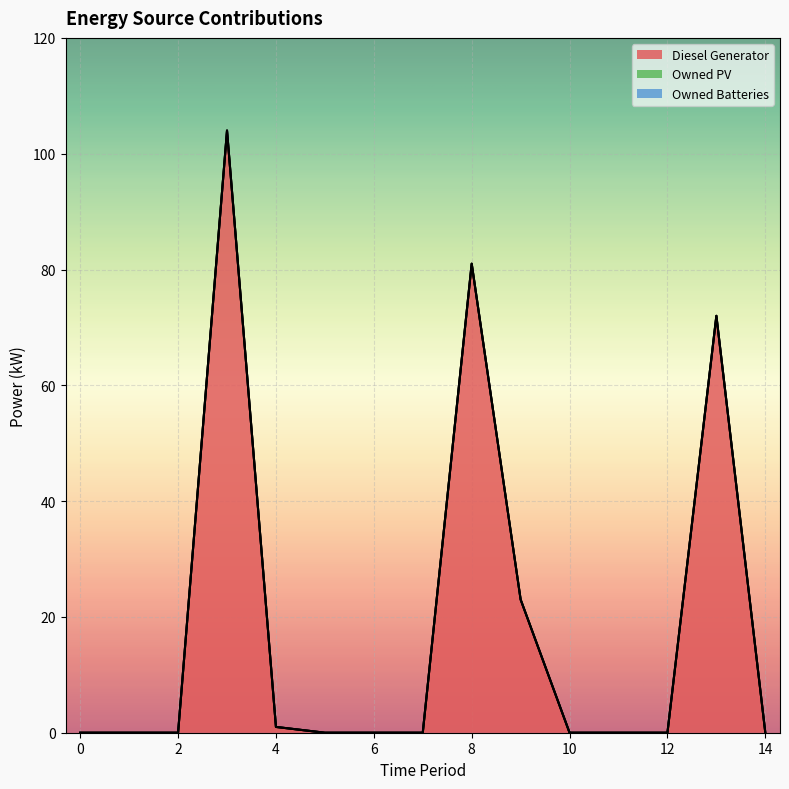

True or false: Owned Batteries and Owned PV cross at least once.

False